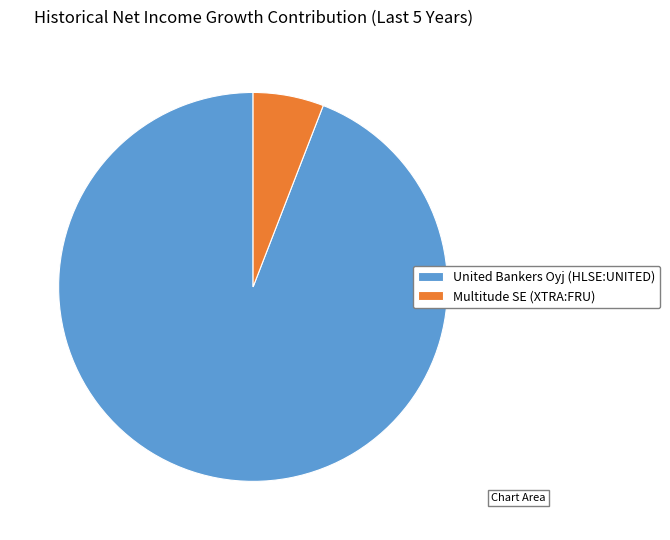

The United Bankers Oyj (HLSE:UNITED) slice represents 80% of the pie. True or false?

False